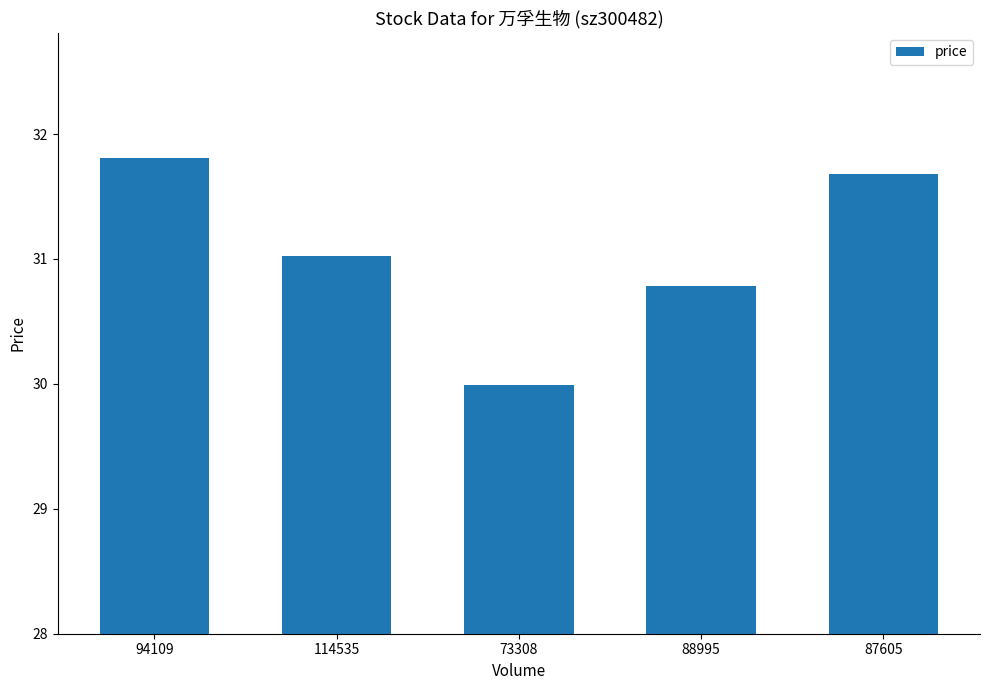

What is the approximate value at 114535?

31.0